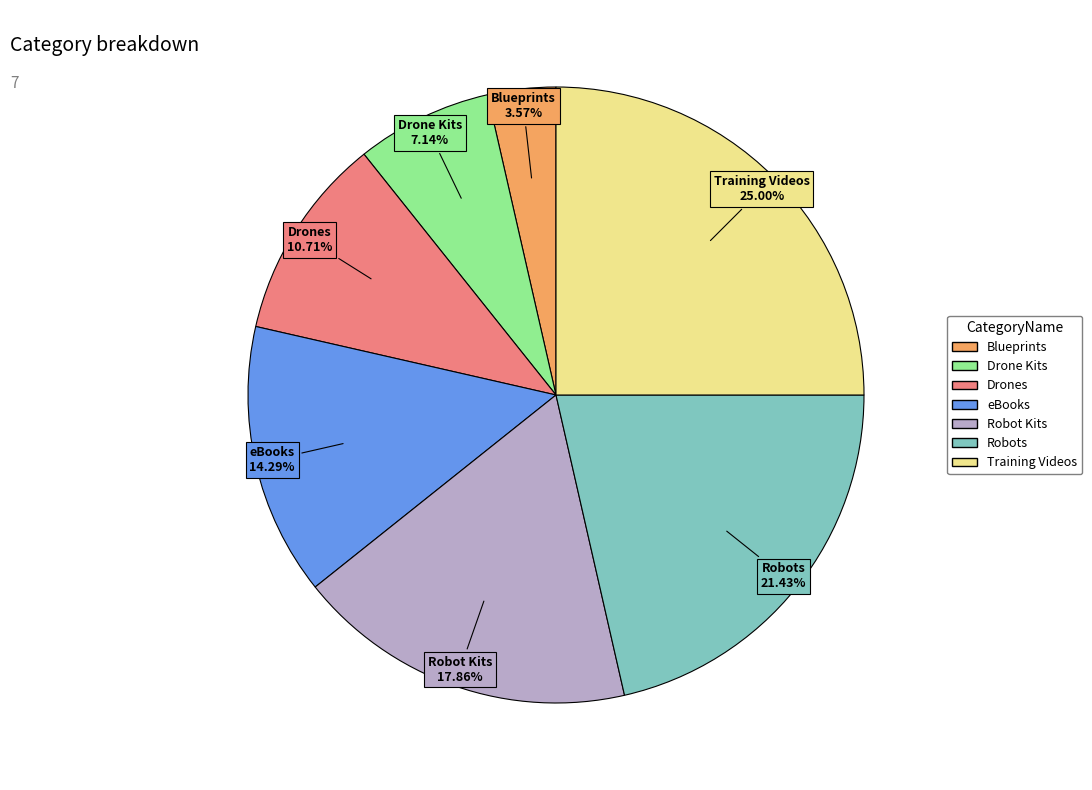

Which category has the smallest portion of the pie?

Blueprints